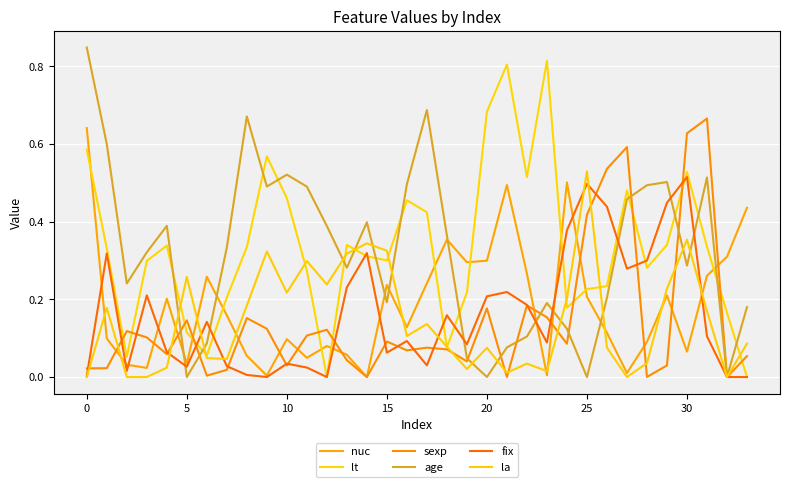

Does the chart display data point markers on the line(s)?

No